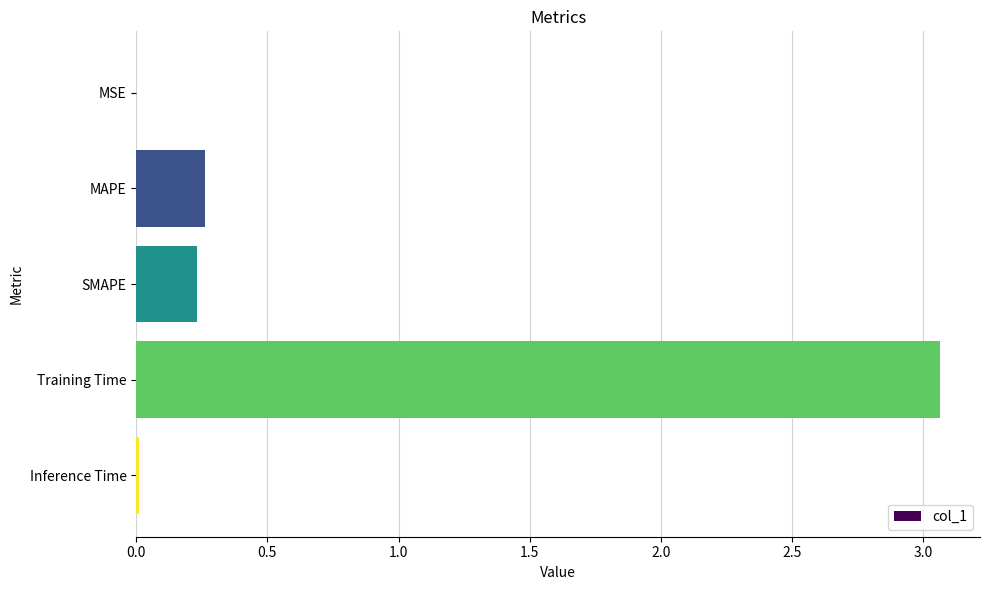

The value at Training Time is 4.7. True or false?

False